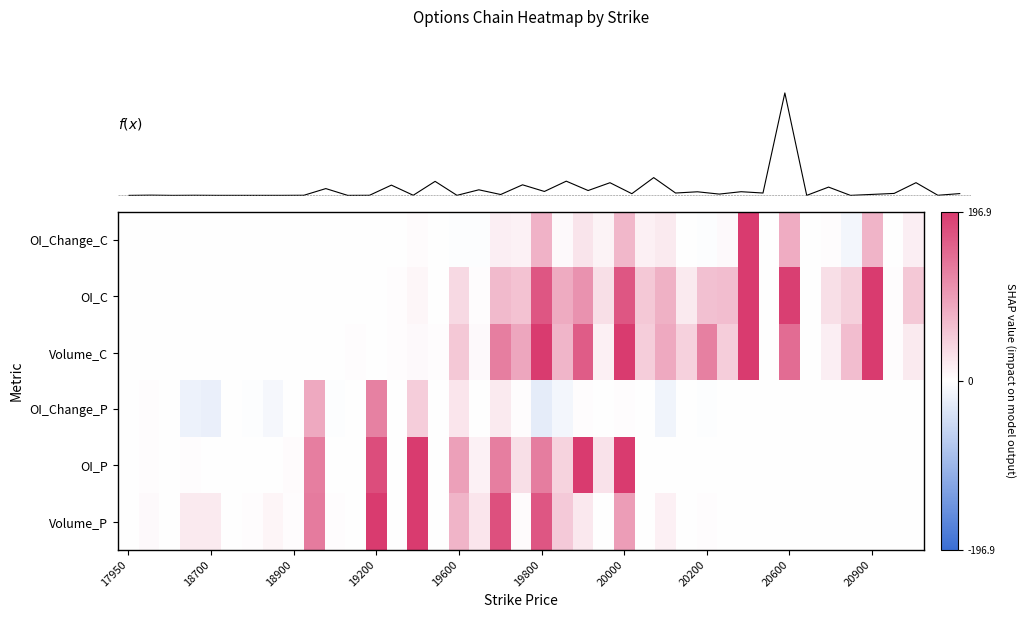

Rank the series by their maximum value, from lowest to highest.

OI_Change_P, Volume_P, OI_P, OI_Change_C, OI_C, Volume_C